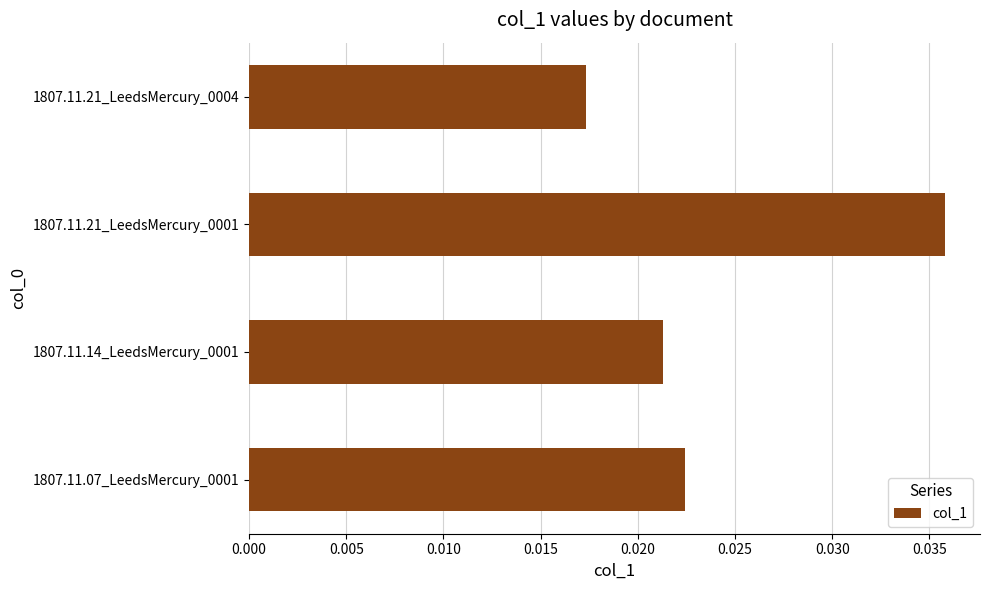

Rank the categories by value from highest to lowest.

1807.11.21_LeedsMercury_0001, 1807.11.07_LeedsMercury_0001, 1807.11.14_LeedsMercury_0001, 1807.11.21_LeedsMercury_0004